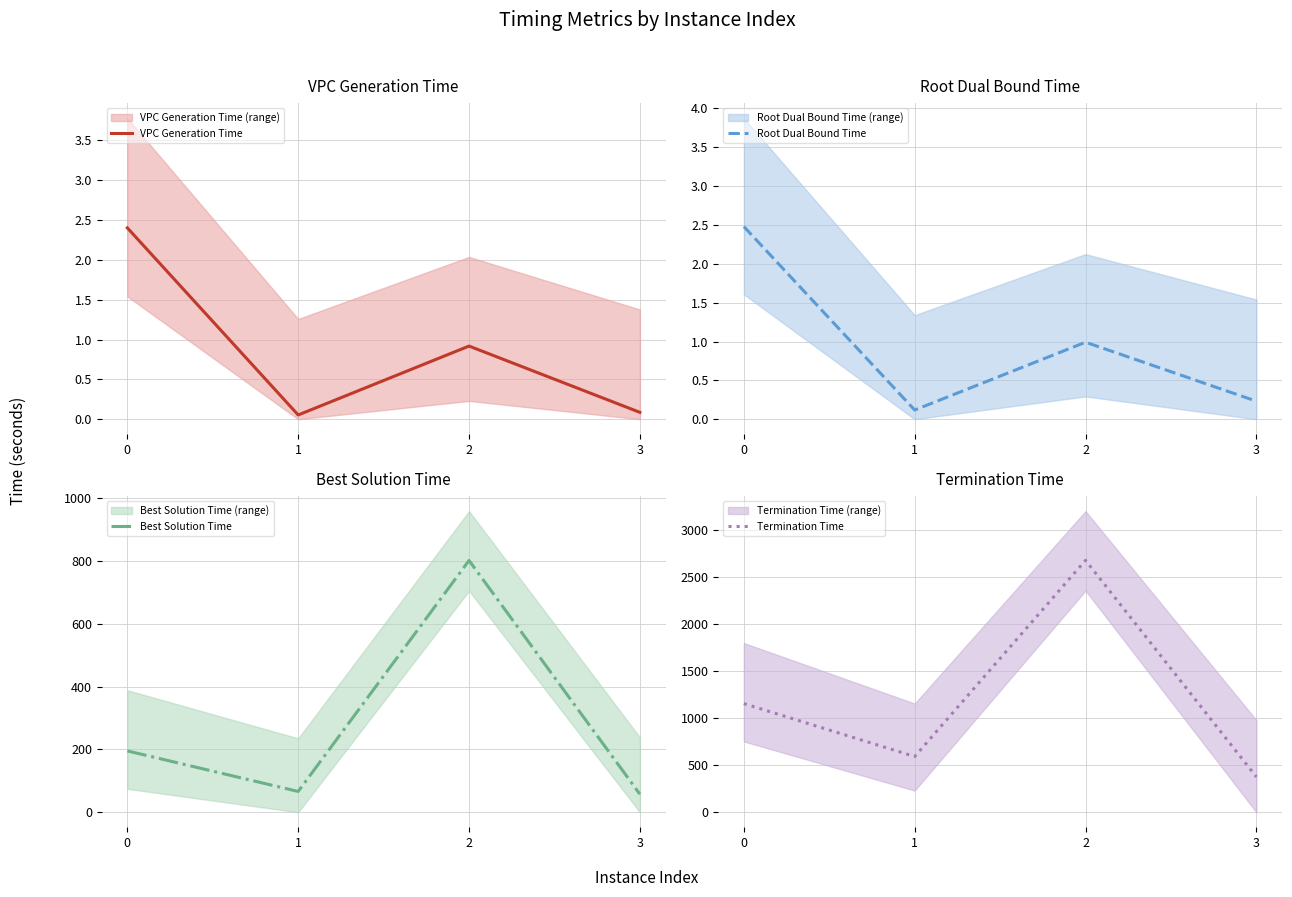

What is the difference between the Termination Time values at 1 and 2?

2085.5